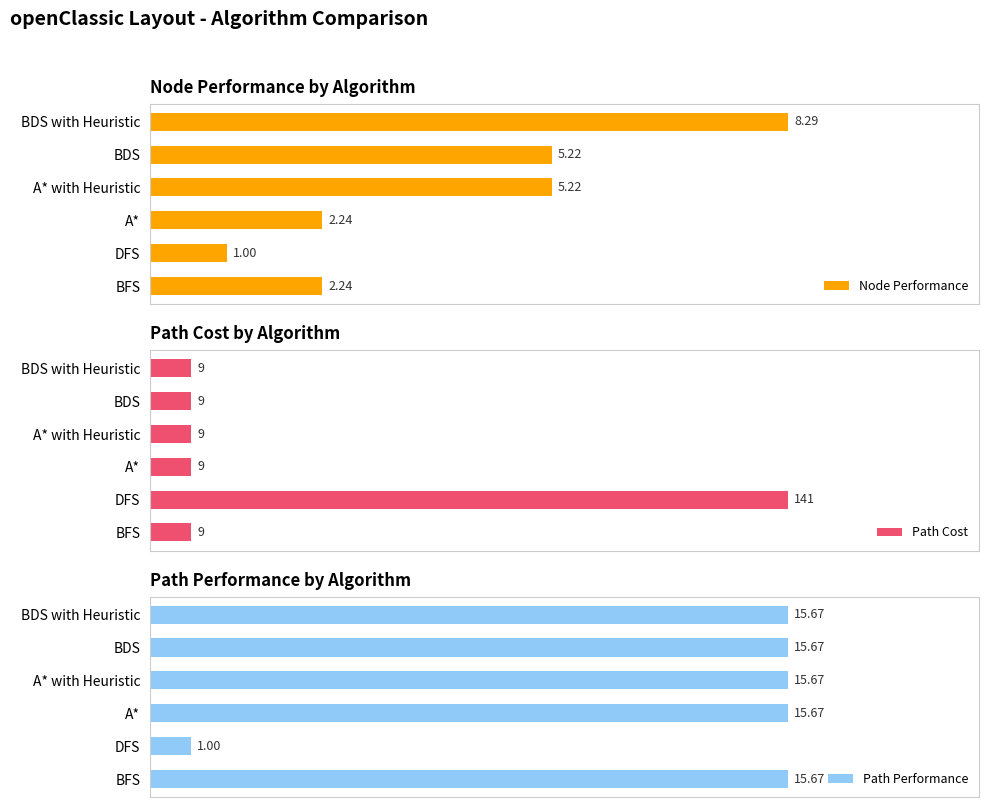

Which category has the highest value in the Node Performance series?

BDS with Heuristic